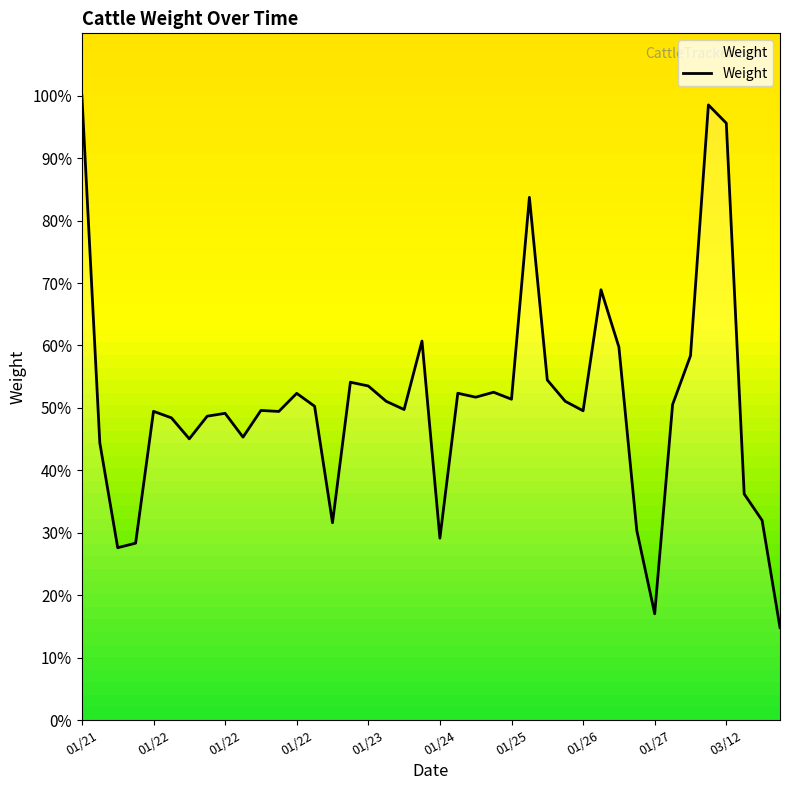

Rank the categories by value from highest to lowest.

01/21, 35, 36, 25, 29, 19, 30, 34, 26, 15, 16, 23, 21, 12, 22, 24, 27, 17, 33, 13, 18, 10, 28, 01/23, 11, 01/27, 01/26, 01/24, 03/12, 01/25, 01/22, 37, 38, 14, 31, 20, 01/22, 01/22, 32, 39